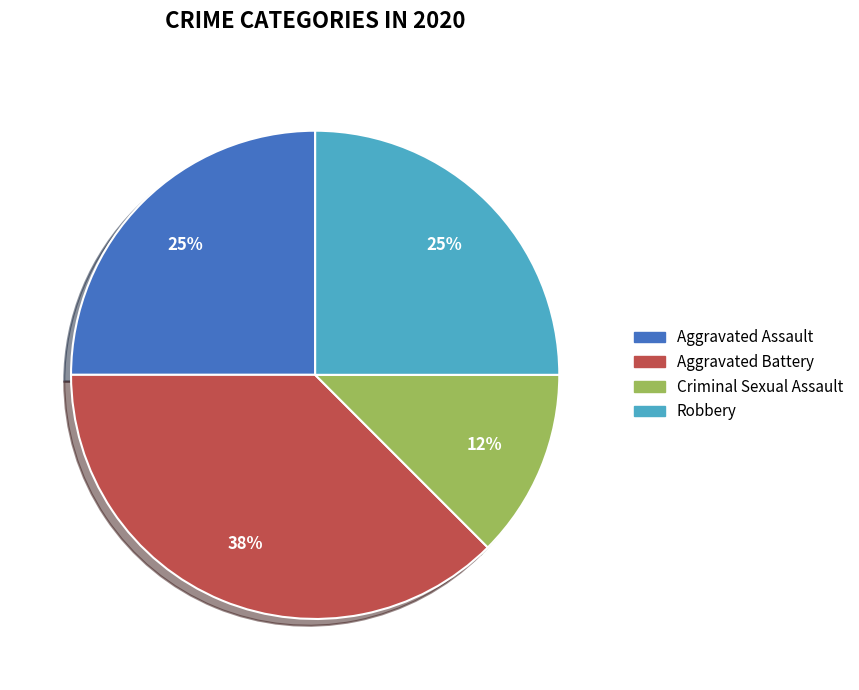

Is there a majority slice in this chart?

No